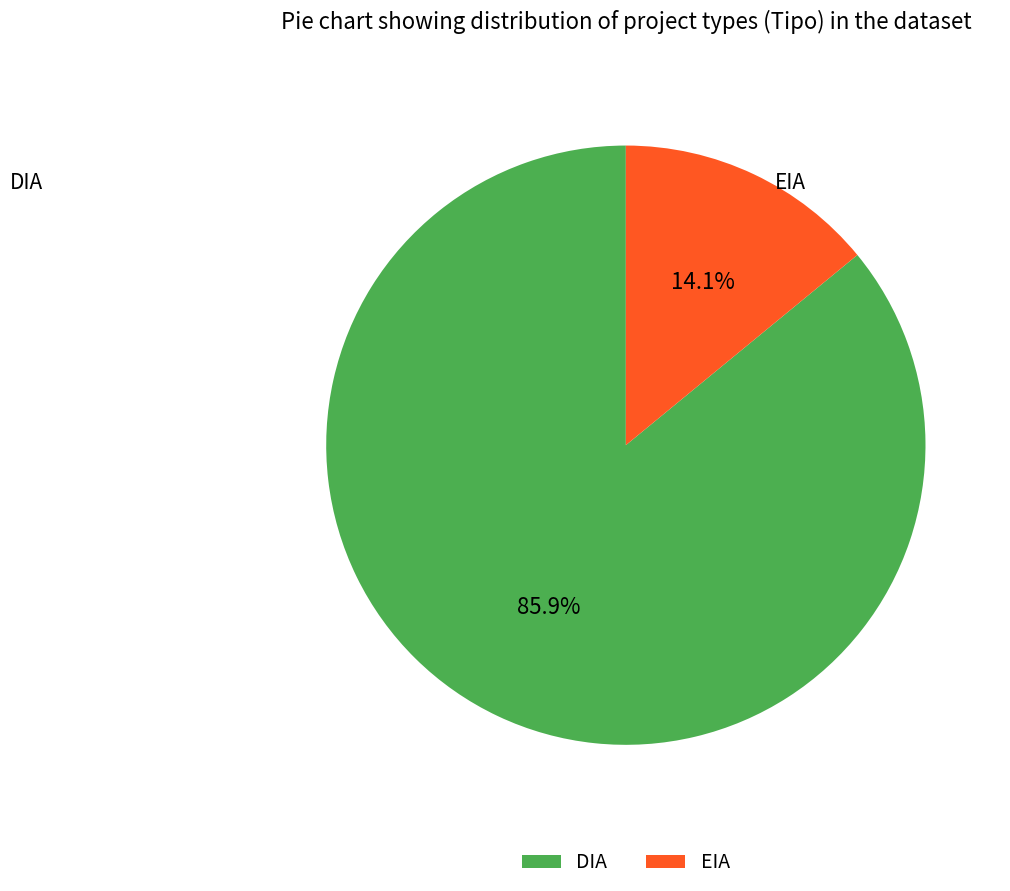

Which has a higher value, EIA or DIA?

DIA